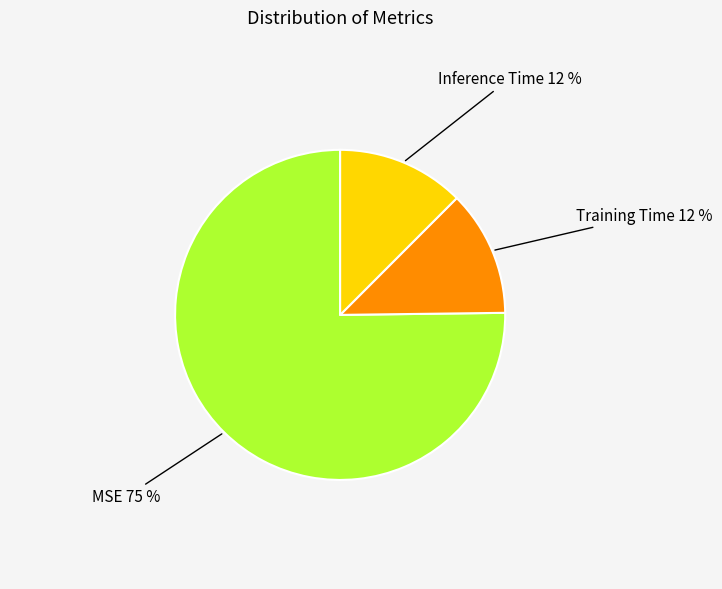

True or false: Training Time accounts for 1% of the total.

False